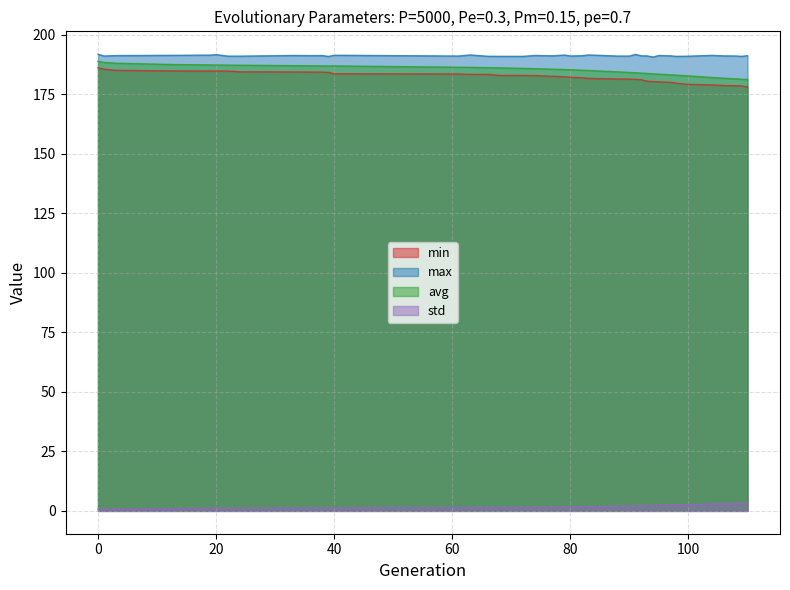

What is the spread (max minus min) of values at 83?

189.7